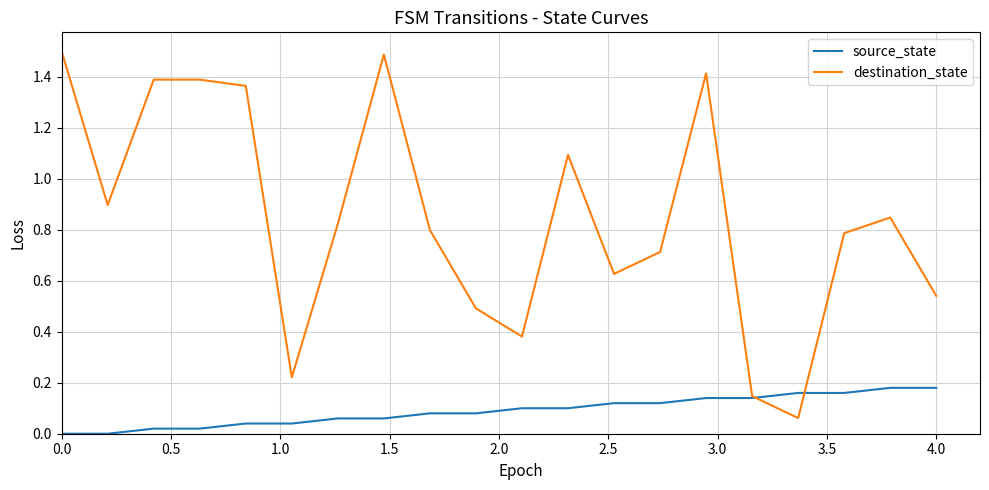

Rank the series by their maximum value, from highest to lowest.

destination_state, source_state